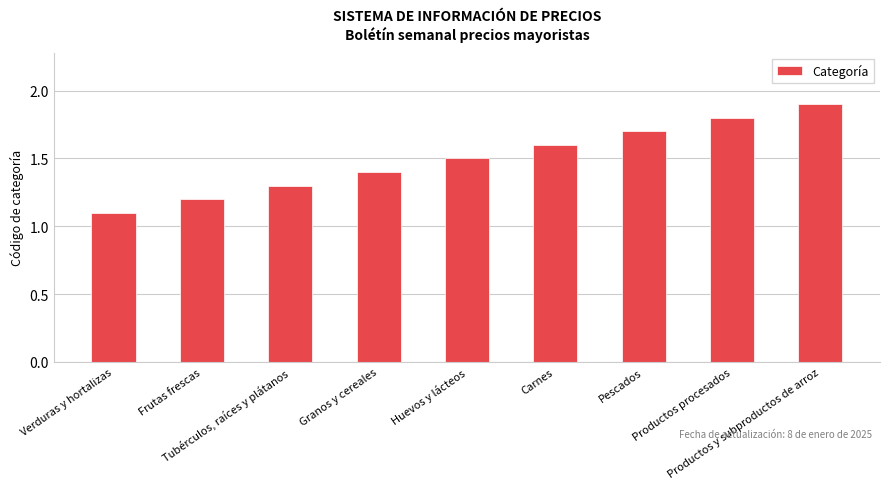

What is the sum of all values?

13.5